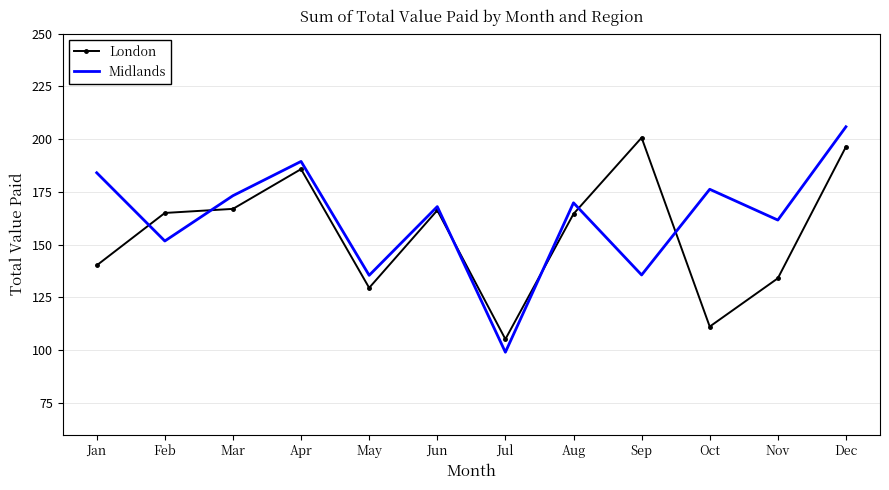

Which category has the lowest value across all series?

Jul